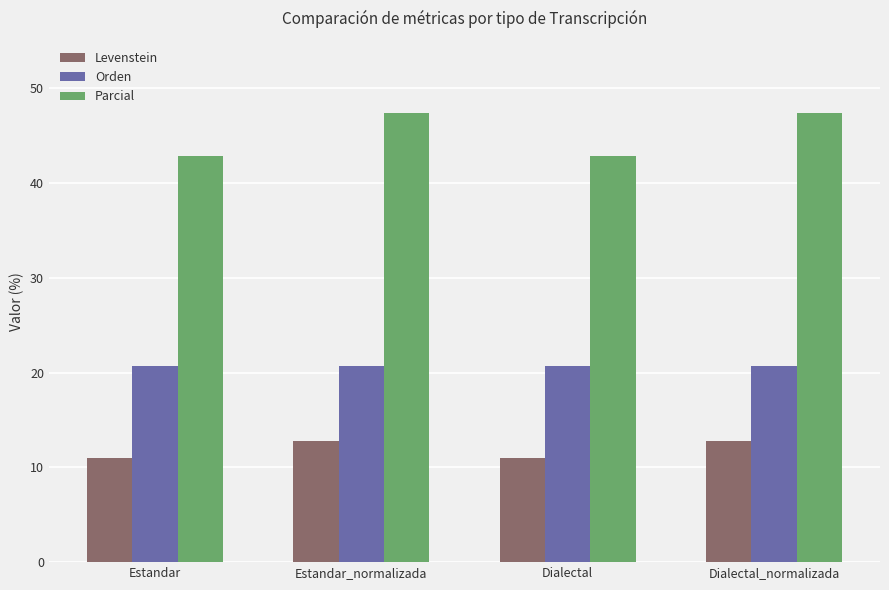

What is the lowest value of the Parcial series?

42.9